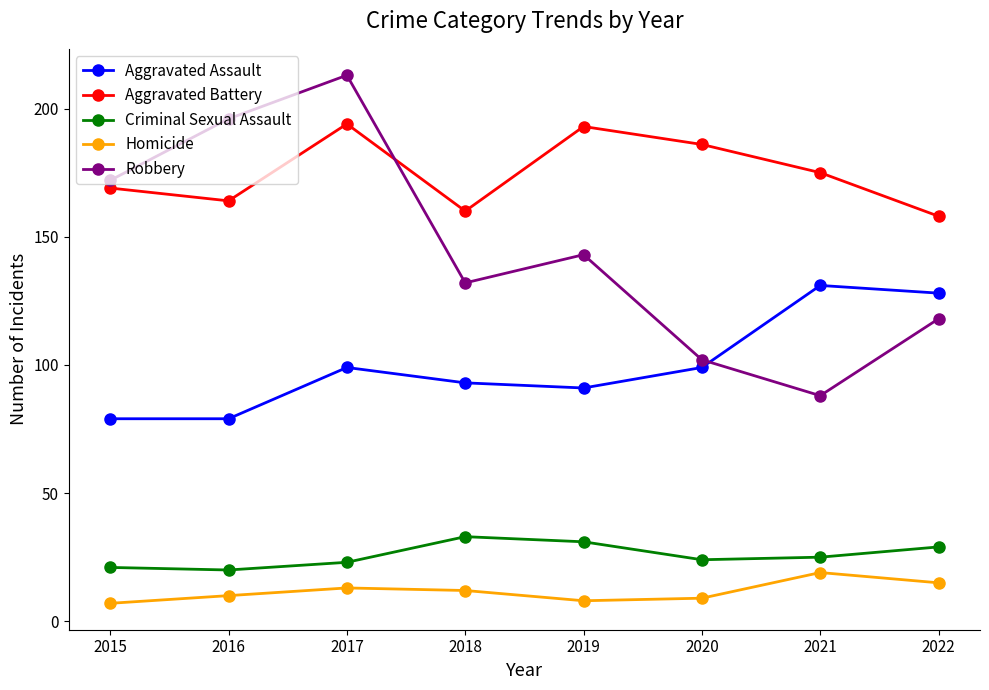

Reading left to right, what are all the values shown in this chart?

Aggravated Assault: 2015=79	2016=79	2017=99	2018=93	2019=91	2020=99	2021=131	2022=128
Aggravated Battery: 2015=169	2016=164	2017=194	2018=160	2019=193	2020=186	2021=175	2022=158
Criminal Sexual Assault: 2015=21	2016=20	2017=23	2018=33	2019=31	2020=24	2021=25	2022=29
Homicide: 2015=7	2016=10	2017=13	2018=12	2019=8	2020=9	2021=19	2022=15
Robbery: 2015=172	2016=196	2017=213	2018=132	2019=143	2020=102	2021=88	2022=118